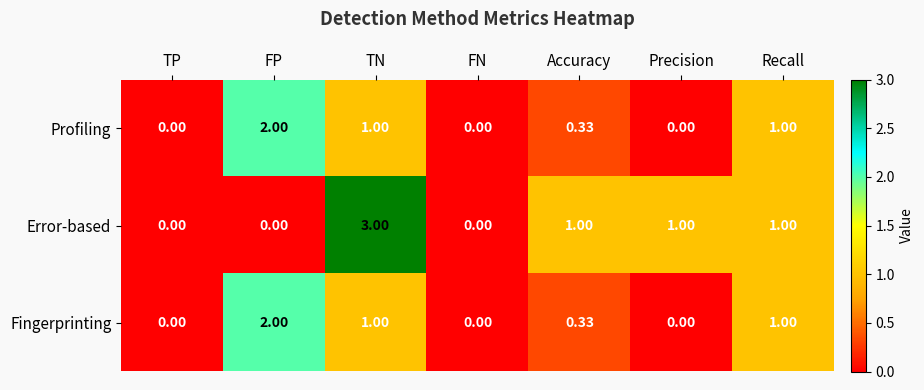

Which category has the highest value across all series?

TN